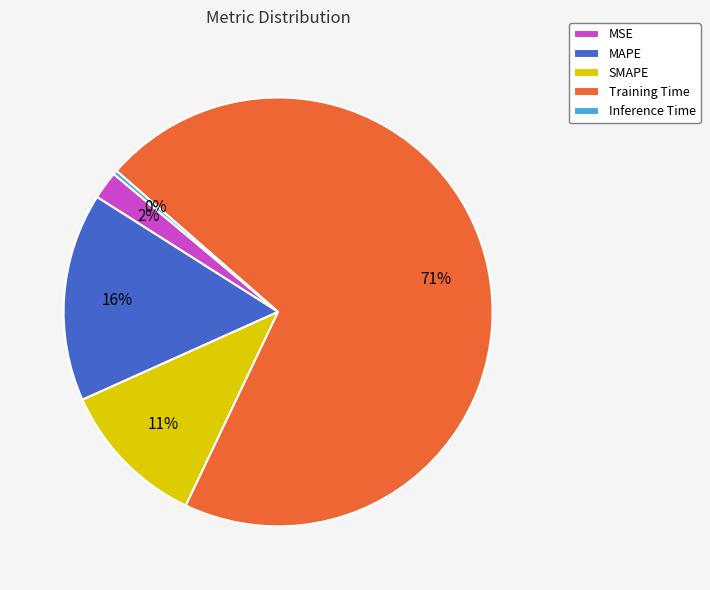

What percentage is the Training Time slice, to the nearest percent?

71%